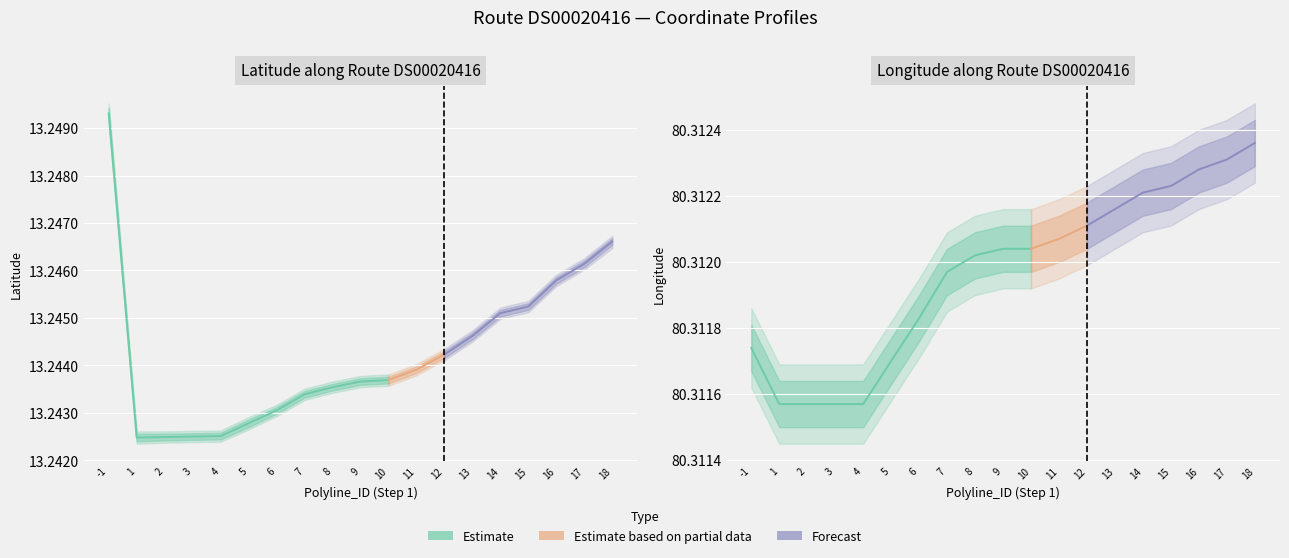

Which category has the highest value across all series?

18